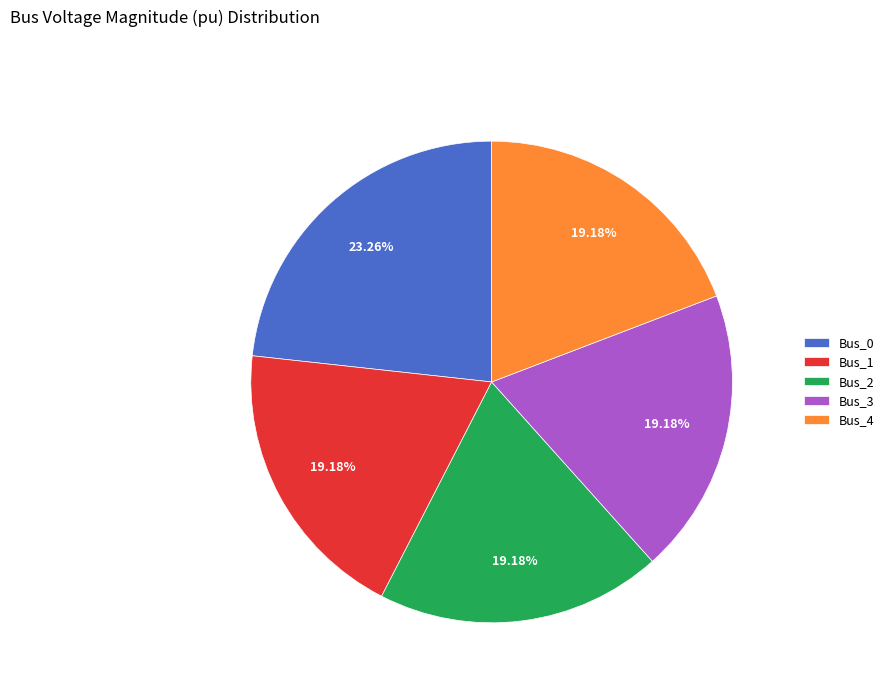

Between Bus_2 and Bus_0, which is larger?

Bus_0